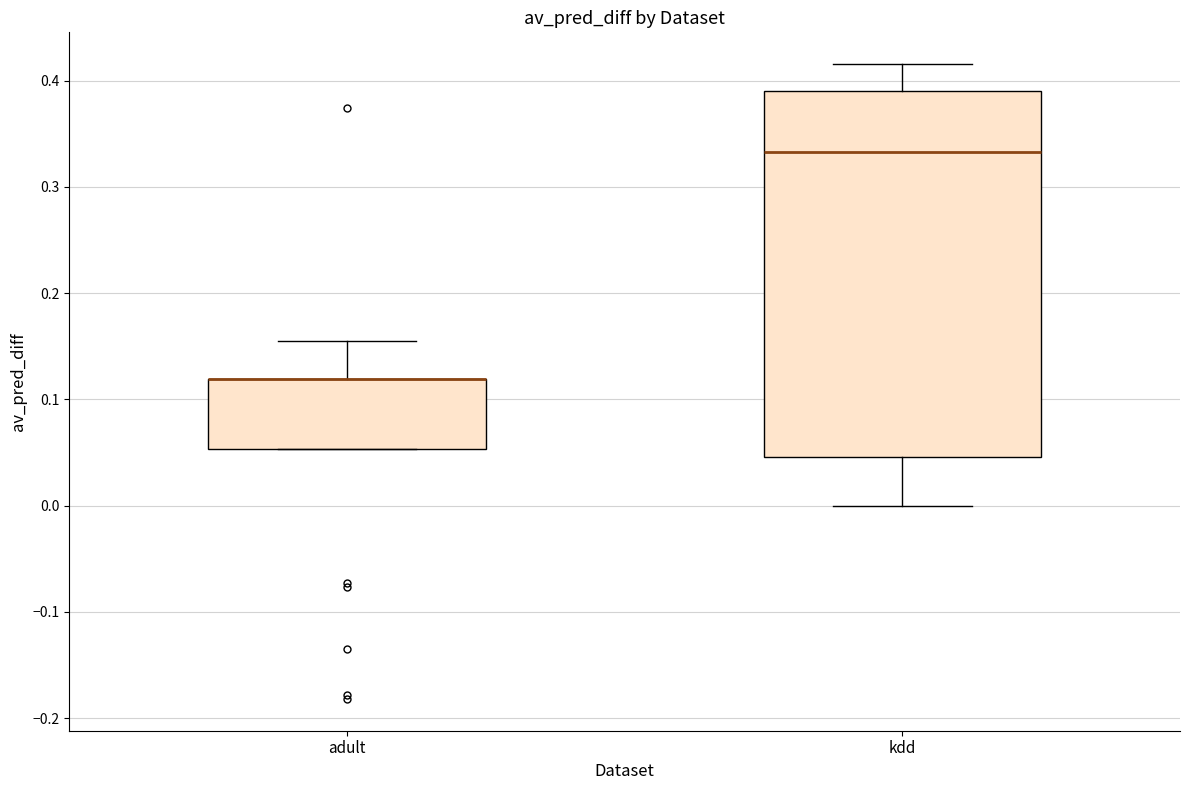

Where is the upper edge of the box for kdd on the y-axis? The values are not printed on the chart, so give them approximately, as read against the axis.

0.39